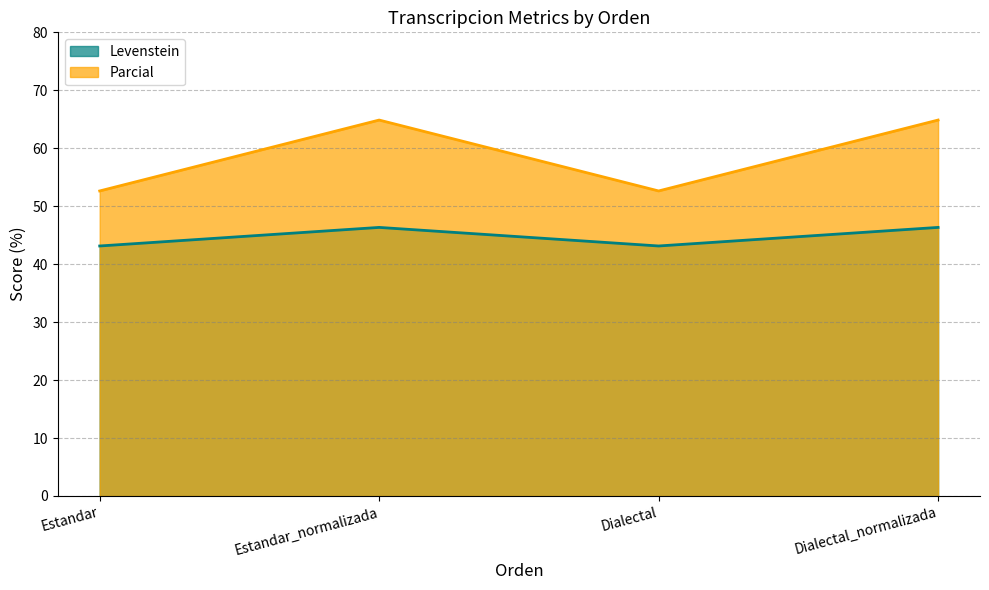

True or false: Levenstein and Parcial cross at least once.

False